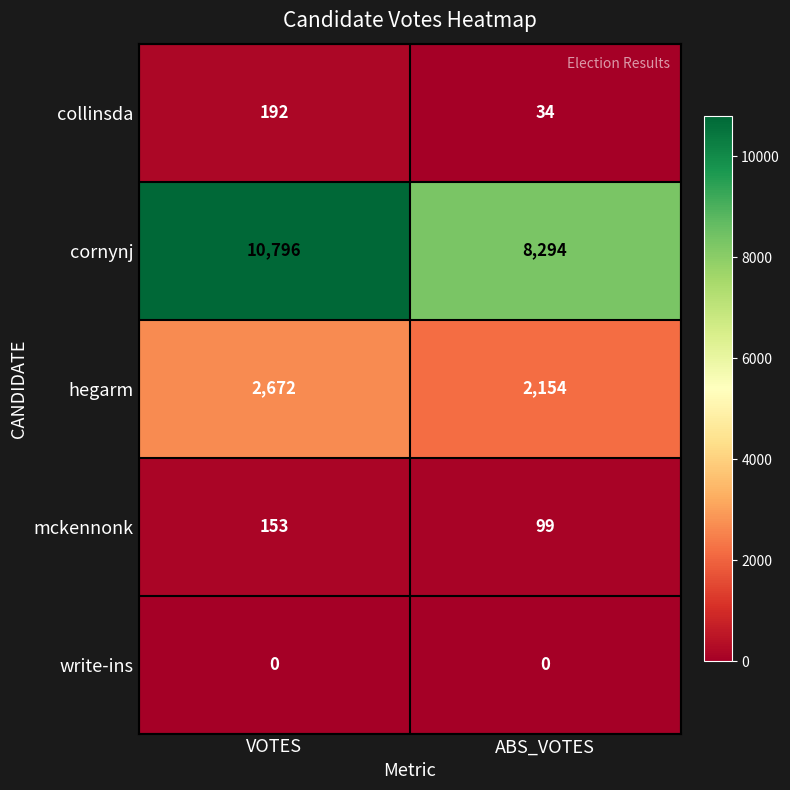

What is the total value across all series at VOTES?

13813